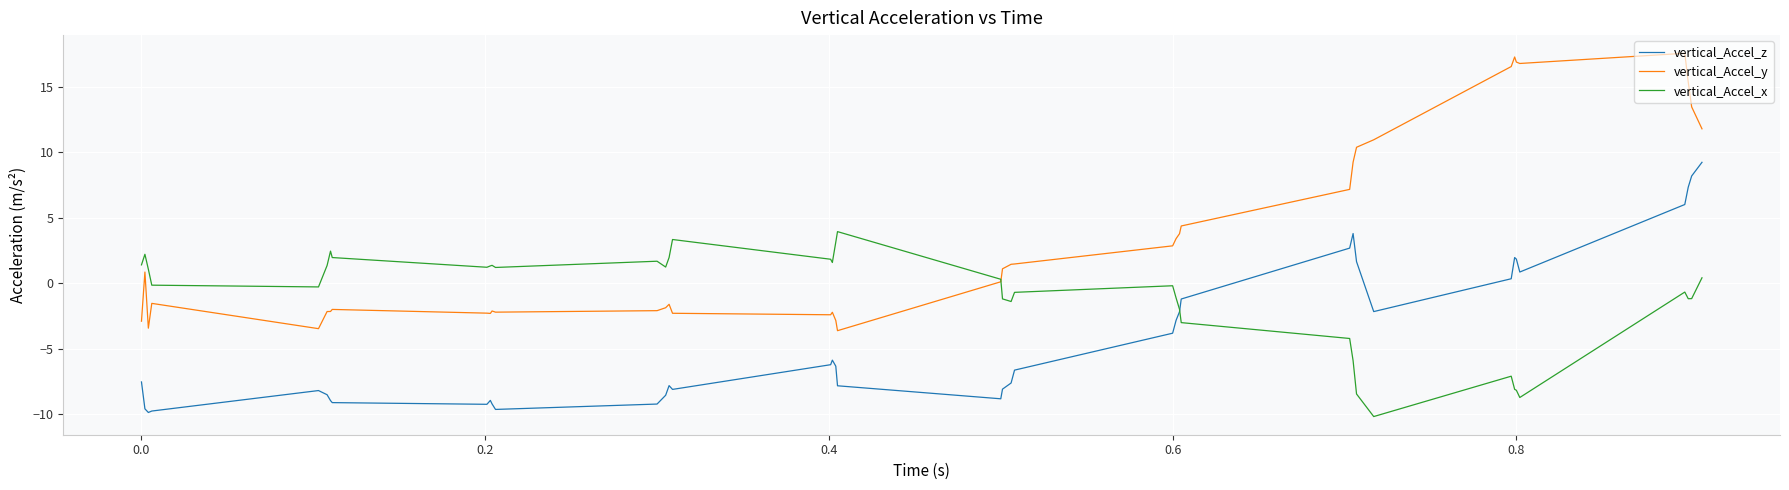

True or false: vertical_Accel_z and vertical_Accel_y intersect in this chart.

False